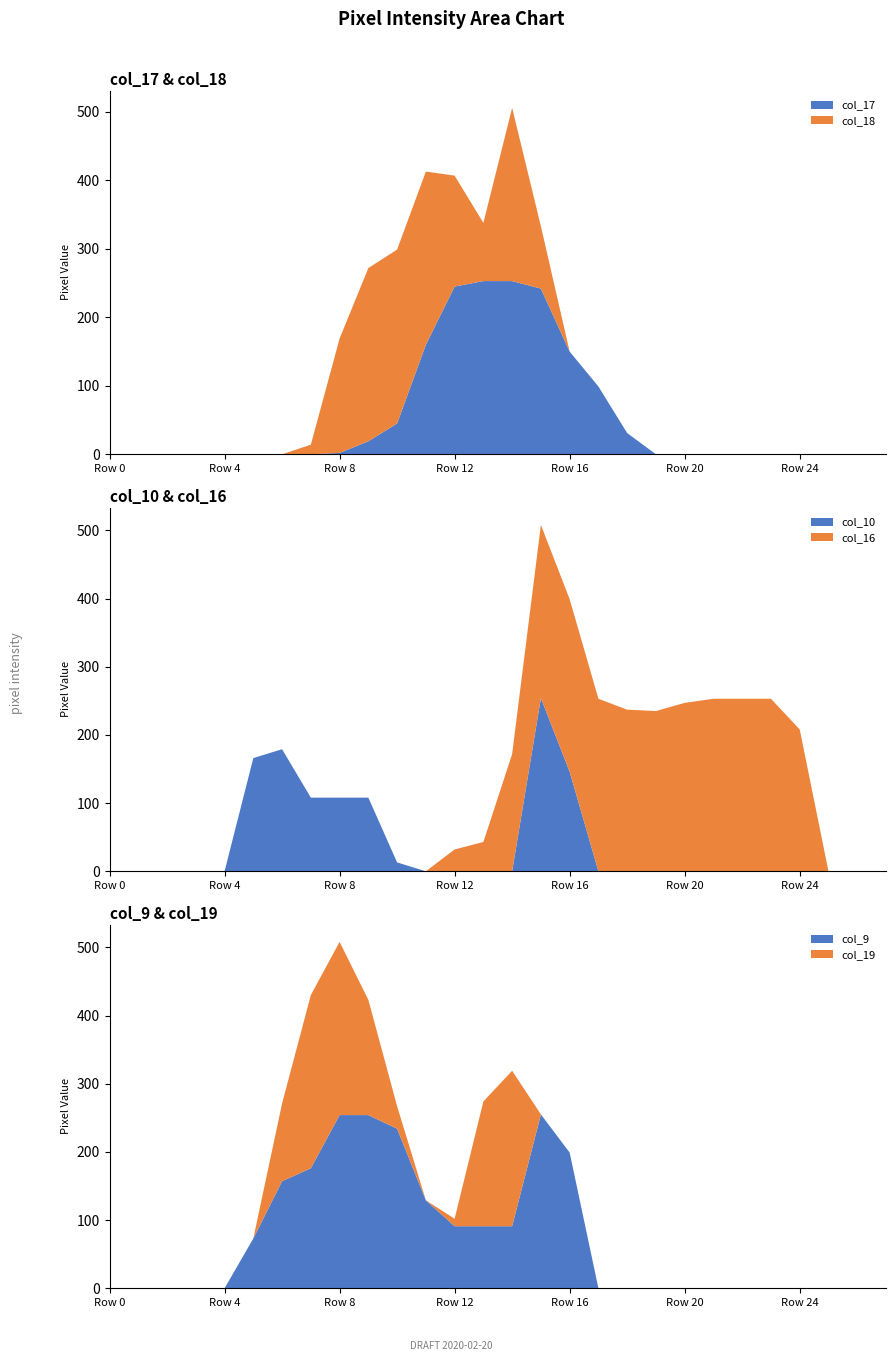

Reading right to left, what are all the values shown in this chart?

col_17: 27=0	26=0	25=0	24=0	23=0	22=0	21=0	20=0	19=0	18=31	17=99	16=150	15=242	14=253	13=253	12=245	11=160	10=45	9=19	8=2	7=0	6=0	5=0	4=0	3=0	2=0	1=0	0=0
col_18: 27=0	26=0	25=0	24=0	23=0	22=0	21=0	20=0	19=0	18=0	17=0	16=0	15=91	14=253	13=85	12=162	11=253	10=254	9=253	8=167	7=14	6=0	5=0	4=0	3=0	2=0	1=0	0=0
col_10: 27=0	26=0	25=0	24=0	23=0	22=0	21=0	20=0	19=0	18=0	17=0	16=146	15=254	14=0	13=0	12=0	11=0	10=13	9=108	8=108	7=108	6=179	5=166	4=0	3=0	2=0	1=0	0=0
col_16: 27=0	26=0	25=0	24=208	23=253	22=253	21=253	20=247	19=235	18=237	17=253	16=253	15=254	14=172	13=43	12=32	11=0	10=0	9=0	8=0	7=0	6=0	5=0	4=0	3=0	2=0	1=0	0=0
col_9: 27=0	26=0	25=0	24=0	23=0	22=0	21=0	20=0	19=0	18=0	17=0	16=199	15=255	14=91	13=91	12=91	11=129	10=234	9=254	8=254	7=176	6=157	5=73	4=0	3=0	2=0	1=0	0=0
col_19: 27=0	26=0	25=0	24=0	23=0	22=0	21=0	20=0	19=0	18=0	17=0	16=0	15=0	14=228	13=183	12=11	11=0	10=33	9=169	8=254	7=254	6=114	5=0	4=0	3=0	2=0	1=0	0=0